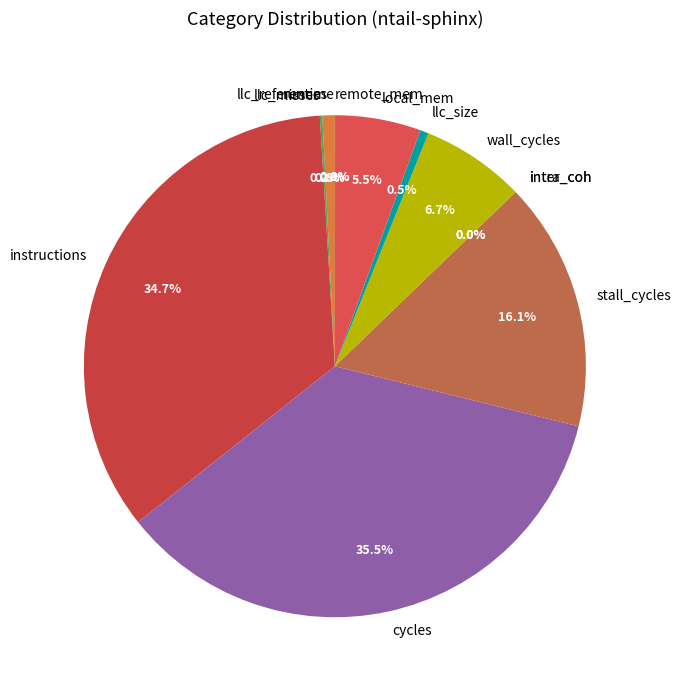

To the nearest percent, what is the difference between the inter_coh and instructions slice percentages?

35%